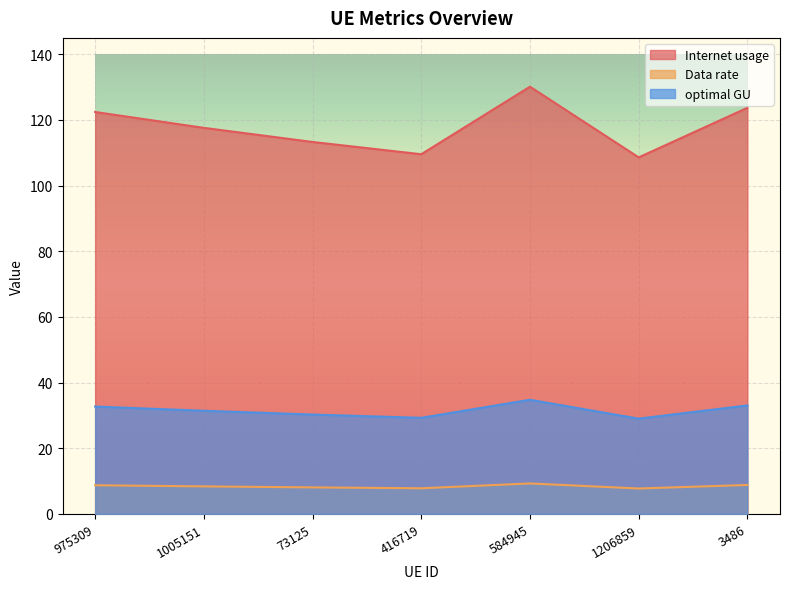

List the series in order of their overall mean, highest first.

Internet usage, optimal GU, Data rate